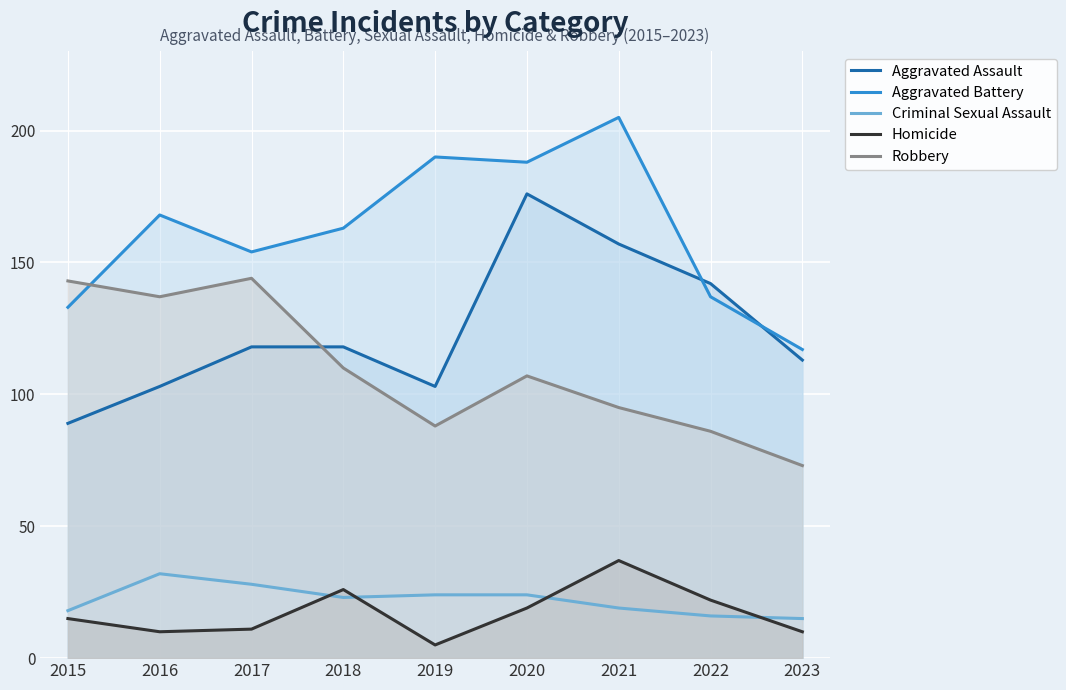

What is the average value of the Aggravated Assault series?

124